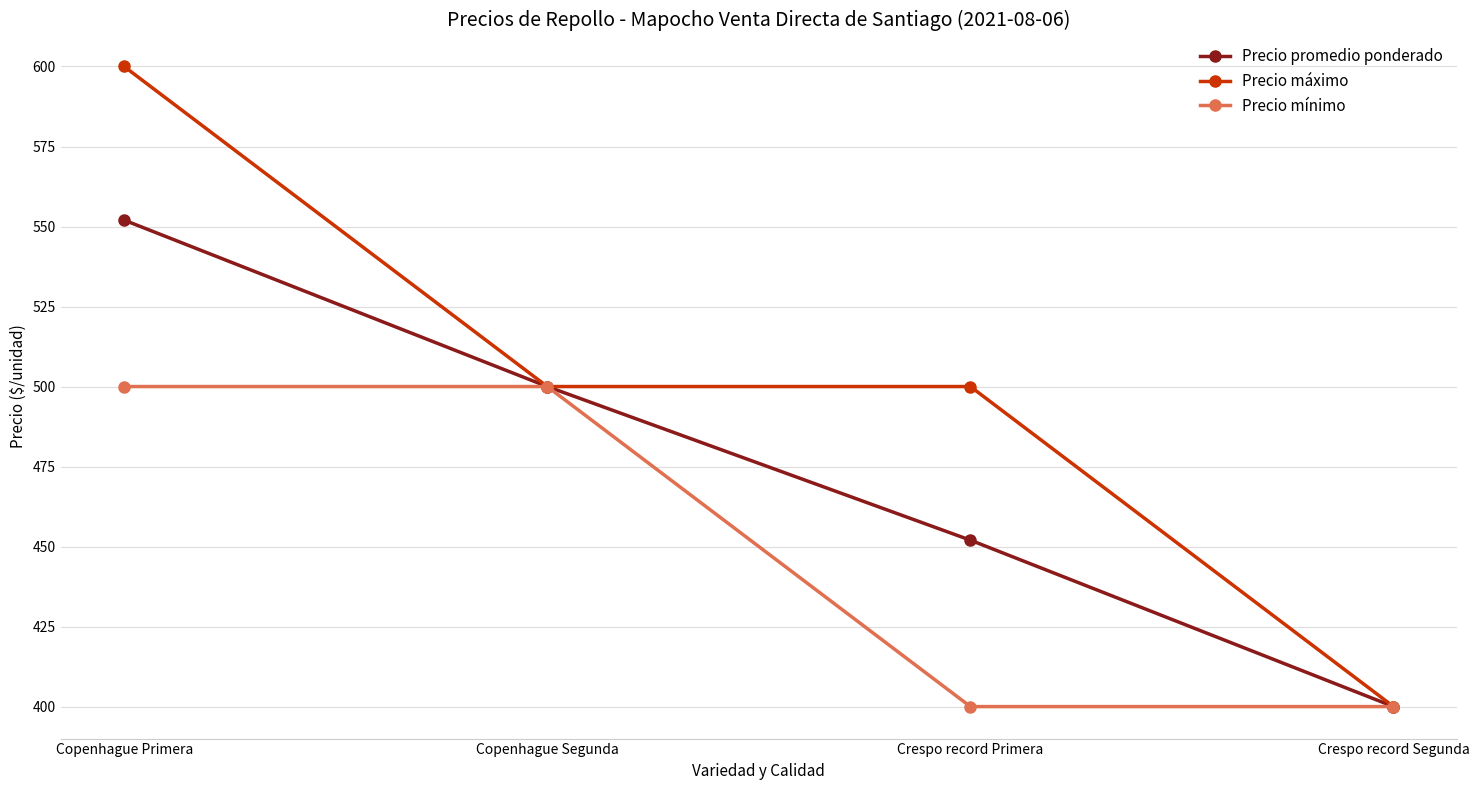

What is the approximate value of Precio promedio ponderado at Crespo record Segunda?

400